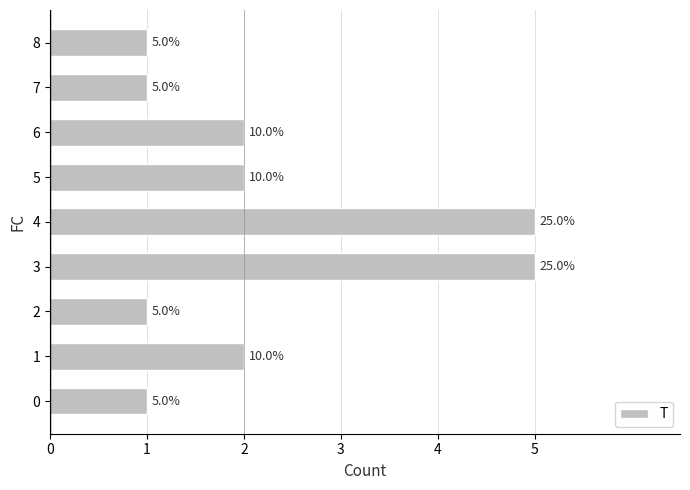

What is the difference between the second highest and minimum values?

4